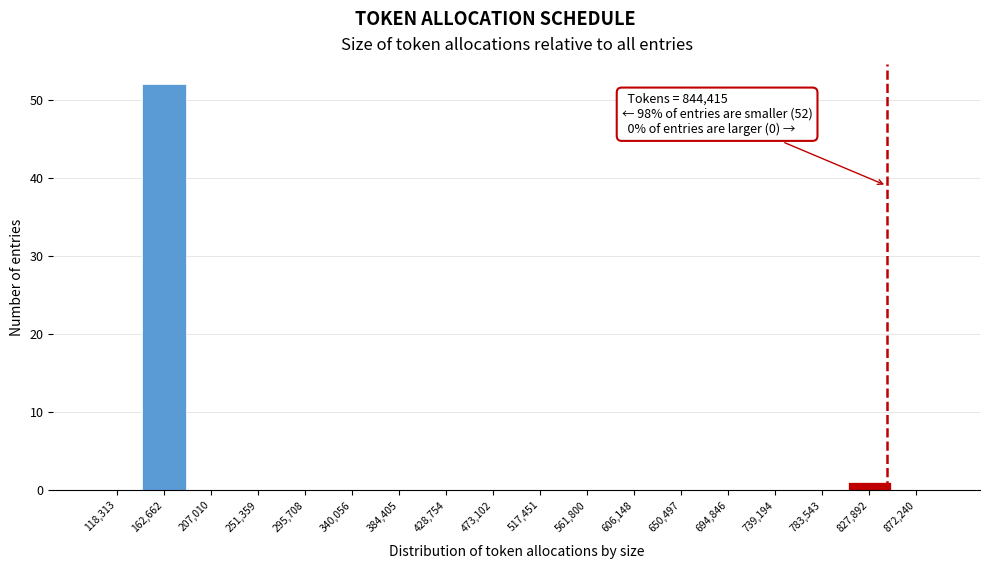

Which range on the x-axis has the tallest bar?

140000 to 185000